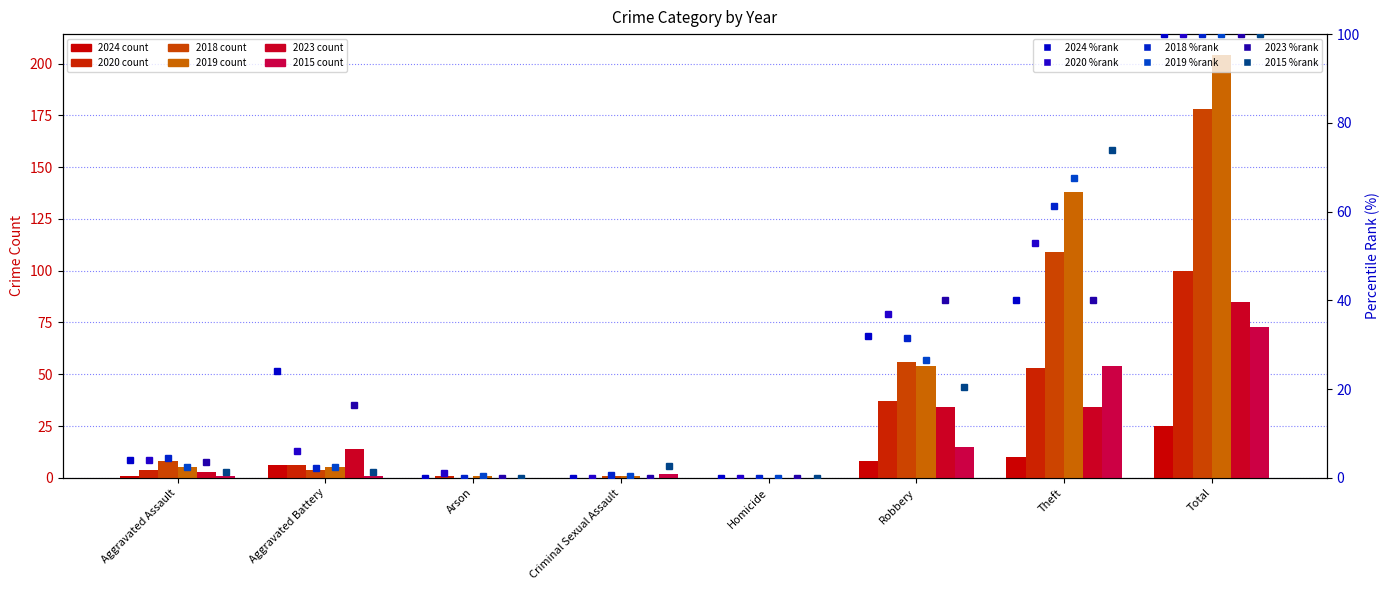

Read the 2015 %rank value at Robbery.

20.5